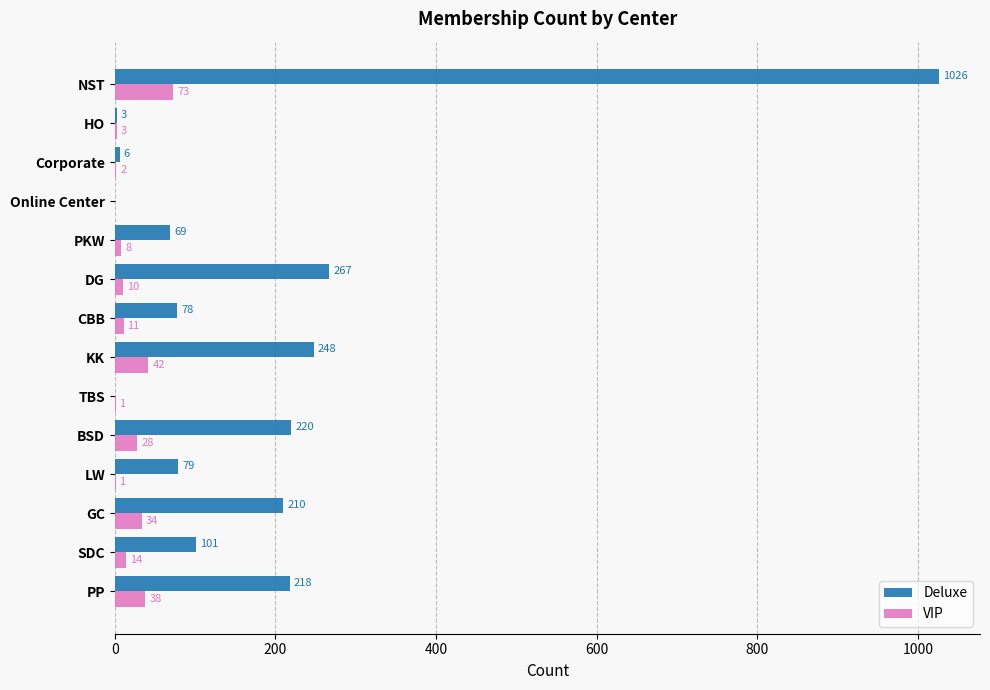

At which category is the sum across all series the highest?

NST